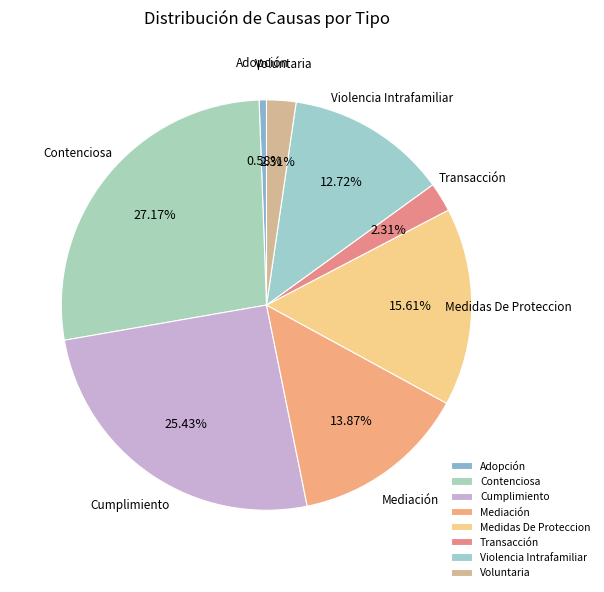

How many slices are in this pie chart?

8